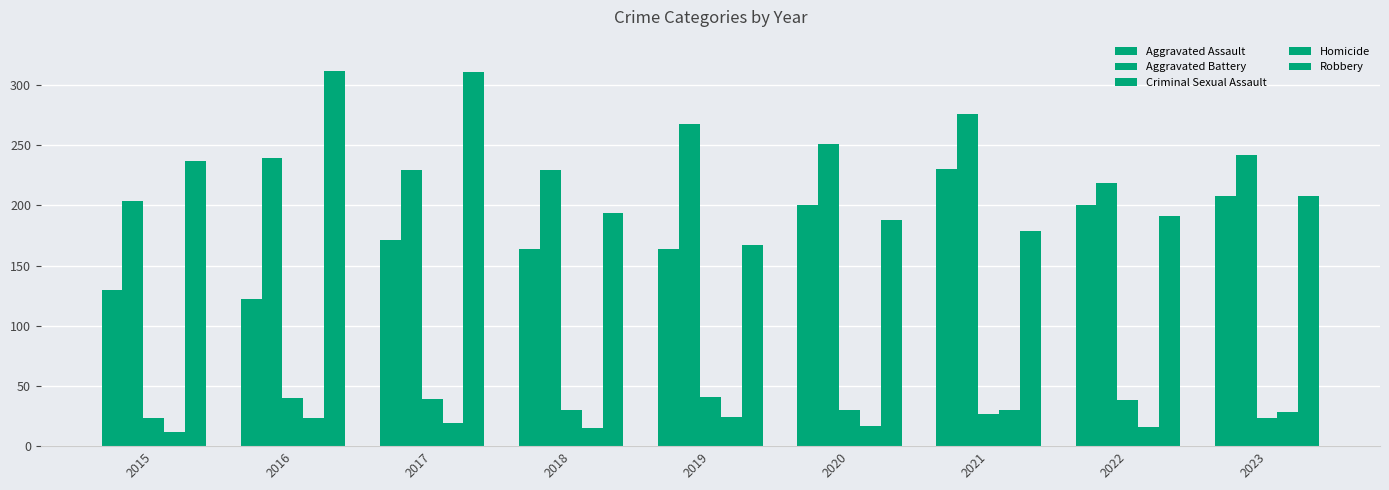

Rank the categories by Robbery value from lowest to highest.

2019, 2021, 2020, 2022, 2018, 2023, 2015, 2017, 2016